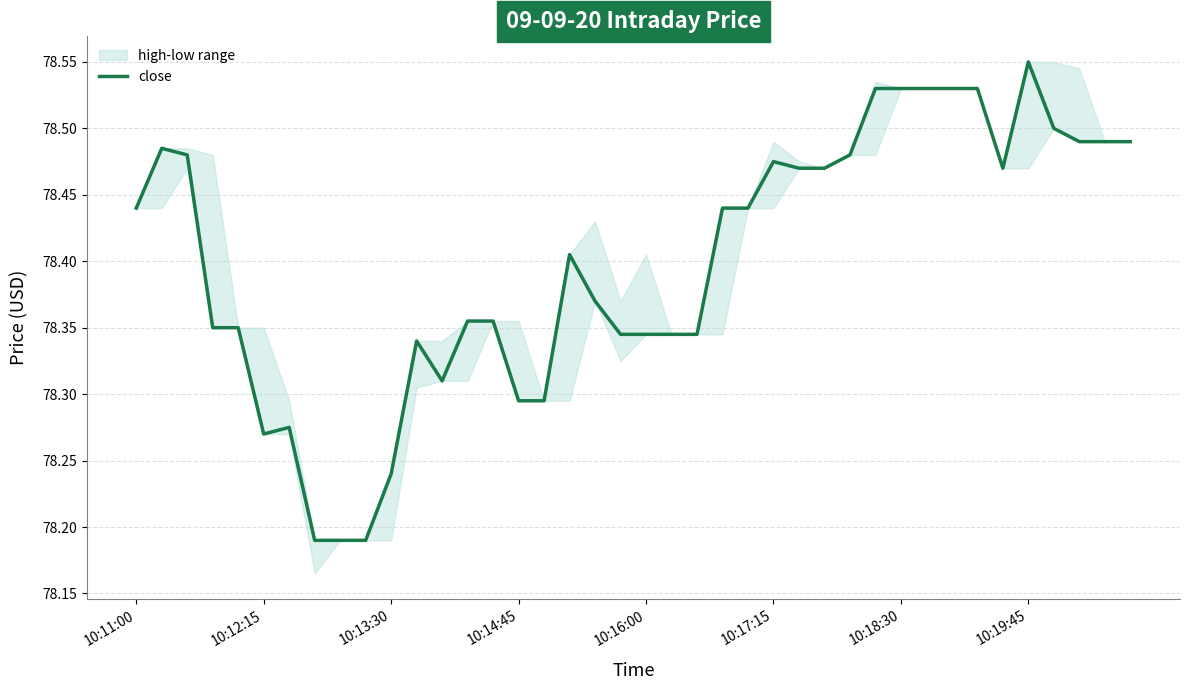

What value does the data have at 34?

78.5